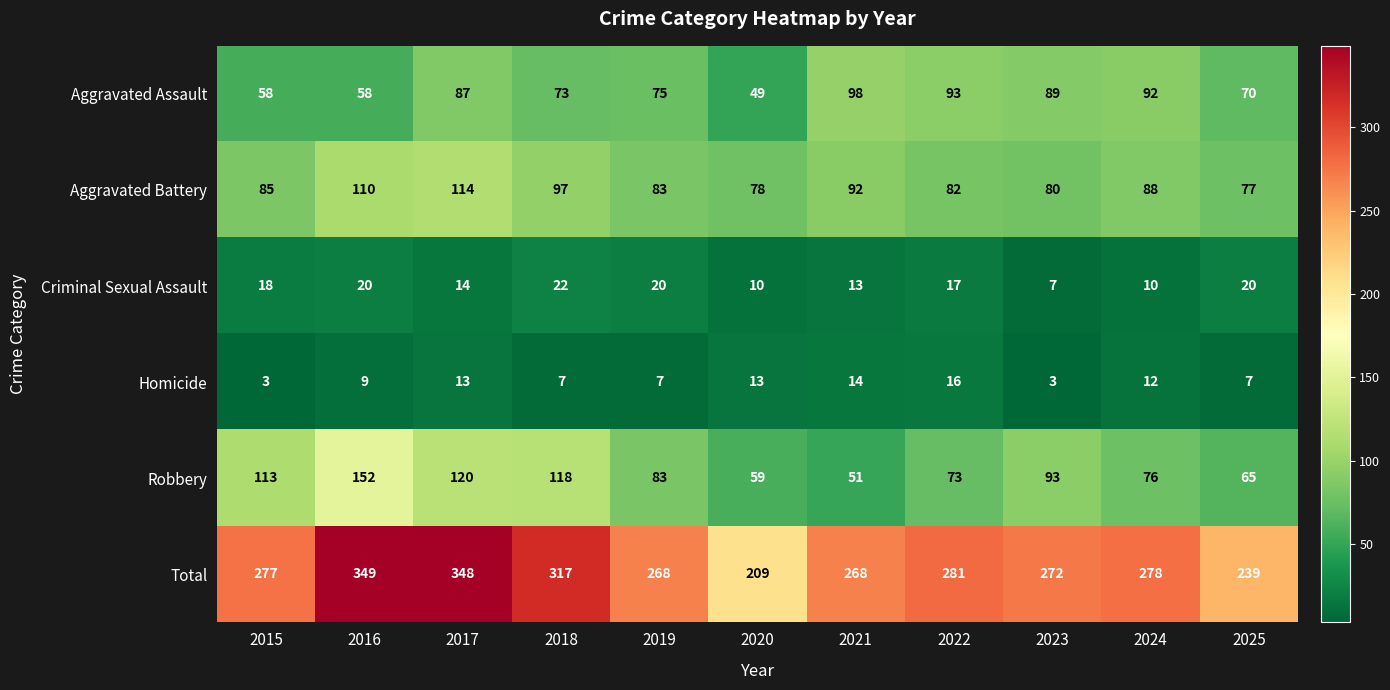

What is the greatest value displayed?

349